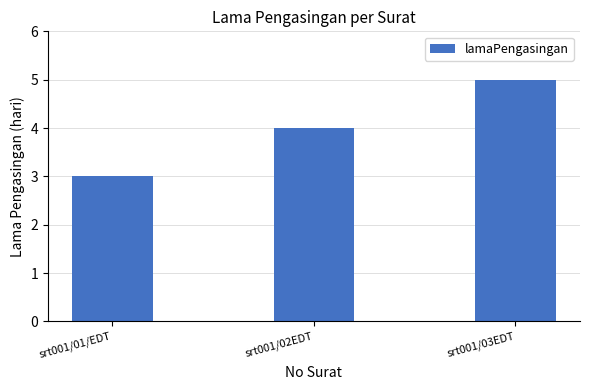

What is the maximum value shown in the chart?

5